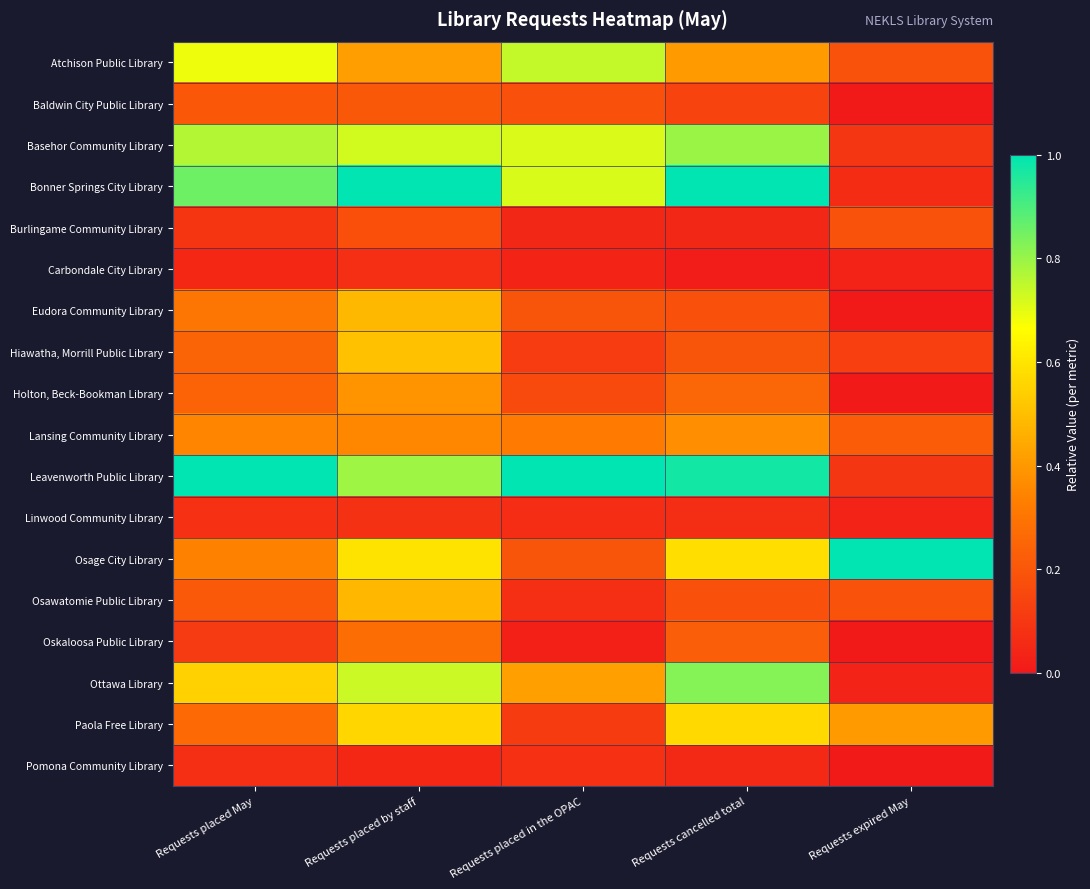

Count the number of data series in this chart.

18